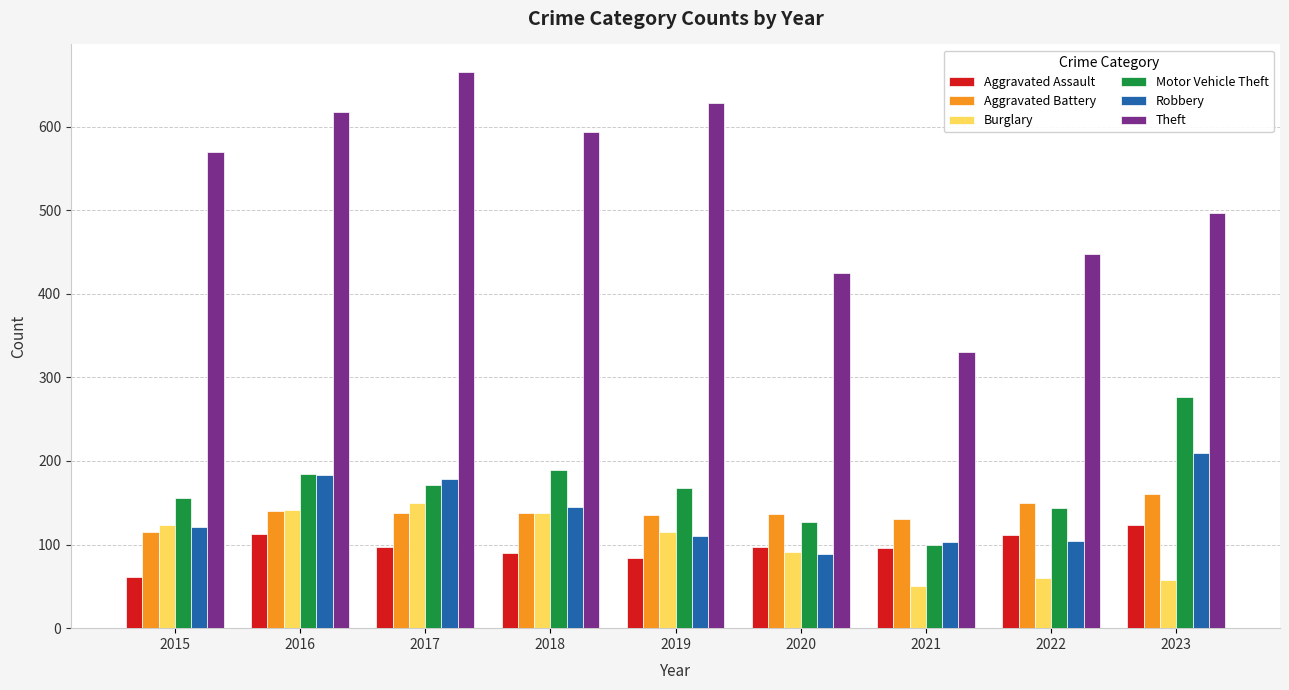

What is the average value of the Motor Vehicle Theft series?

169